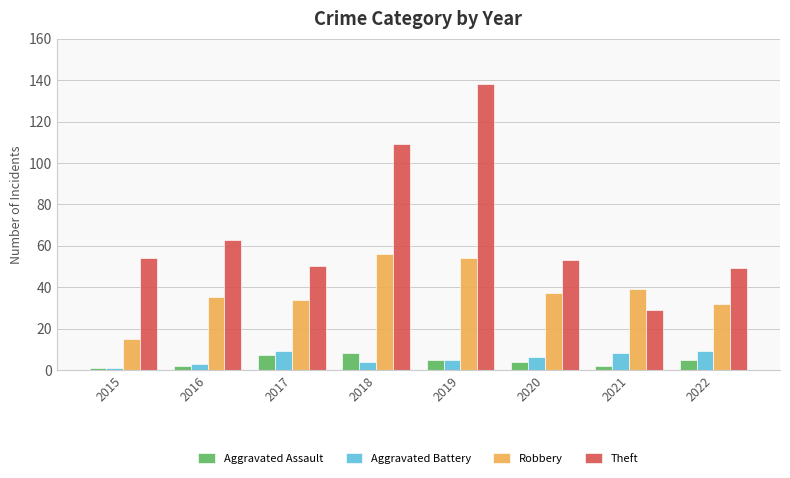

Are the bars grouped side by side (vs. stacked)?

Yes